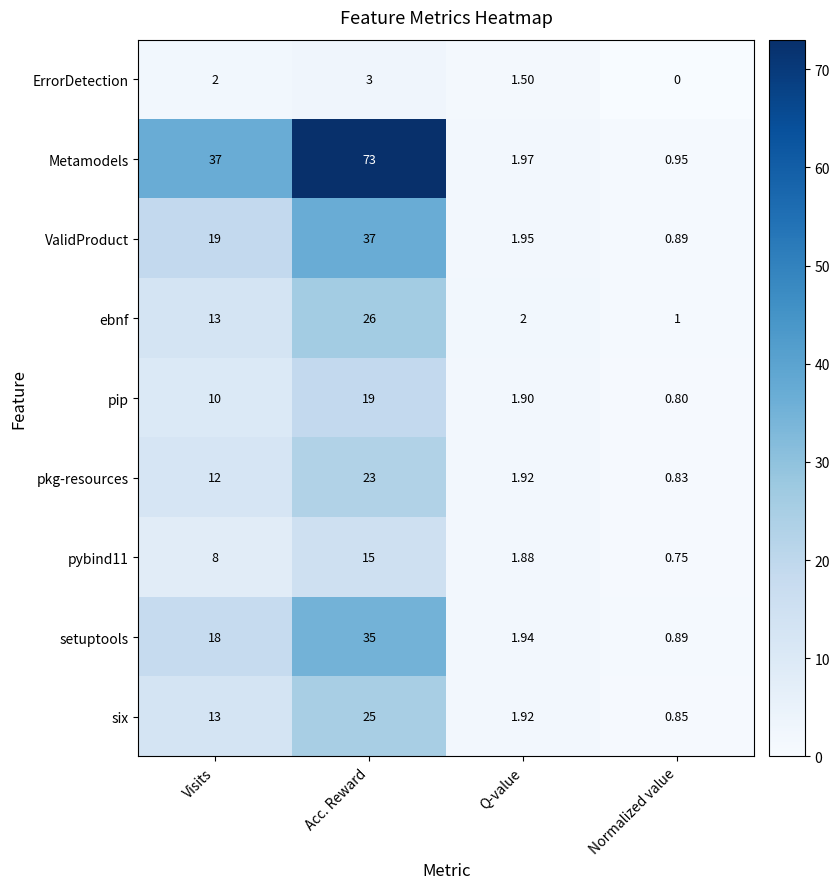

Rank the series at Acc. Reward from highest to lowest value.

Metamodels, ValidProduct, setuptools, ebnf, six, pkg-resources, pip, pybind11, ErrorDetection